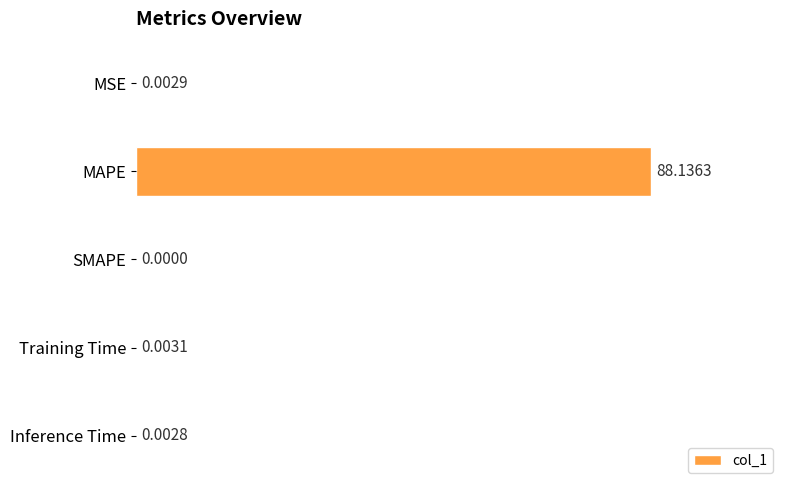

Between Inference Time and Training Time, which is larger?

Training Time